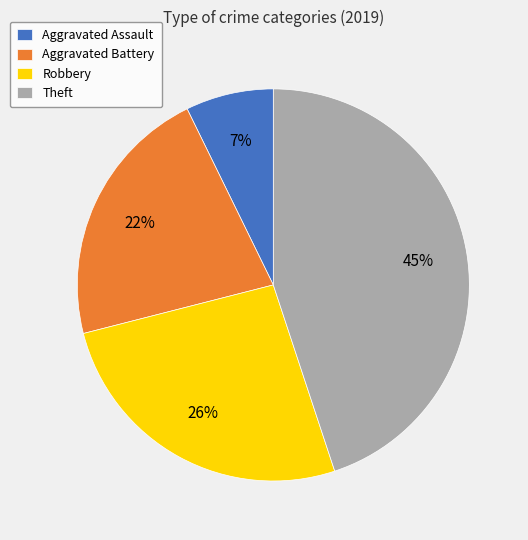

The Theft slice represents 58% of the pie. True or false?

False